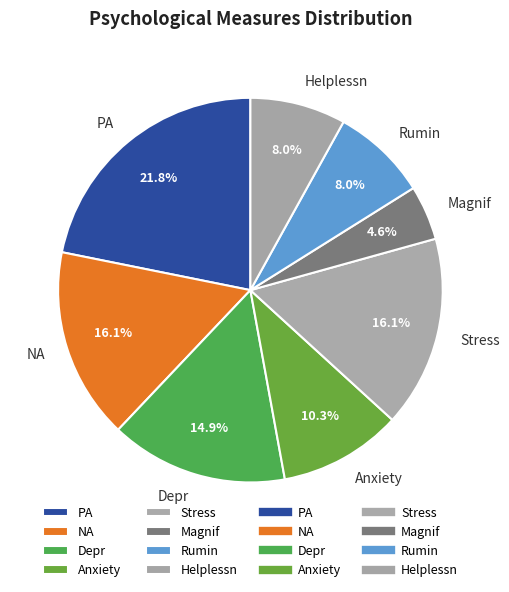

To the nearest percent, what portion does Magnif represent?

5%